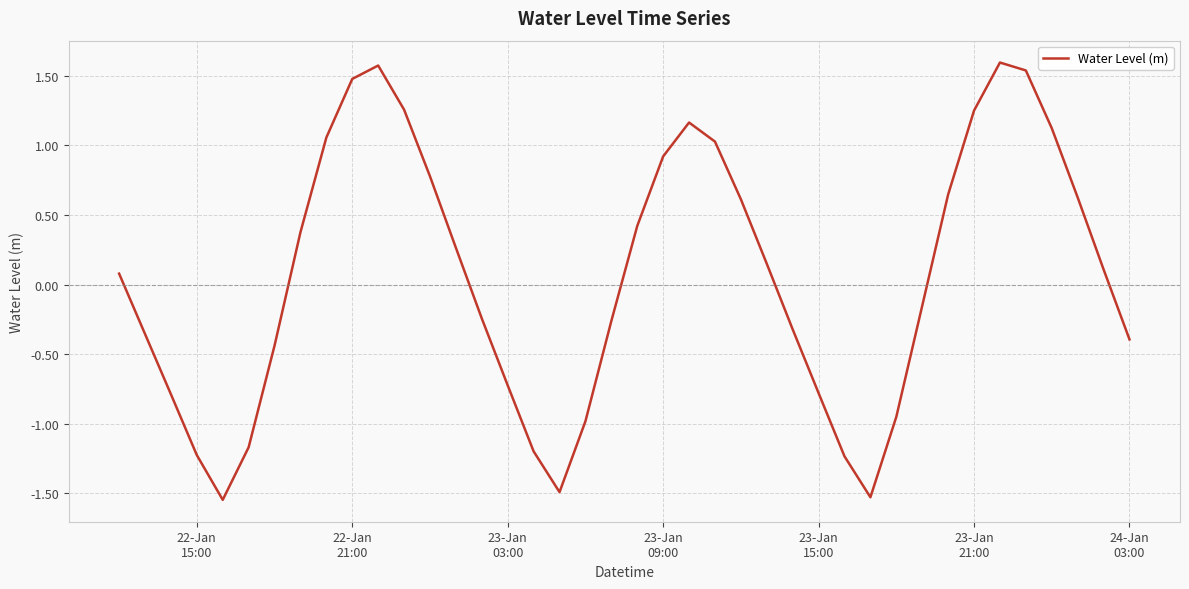

What is the sum of all values?

2.3